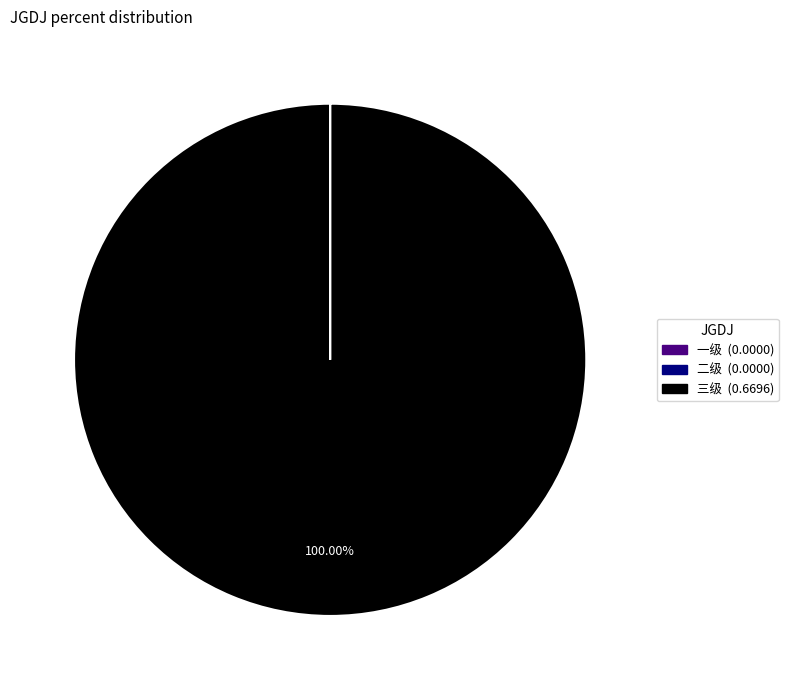

Which slice is the largest?

三级